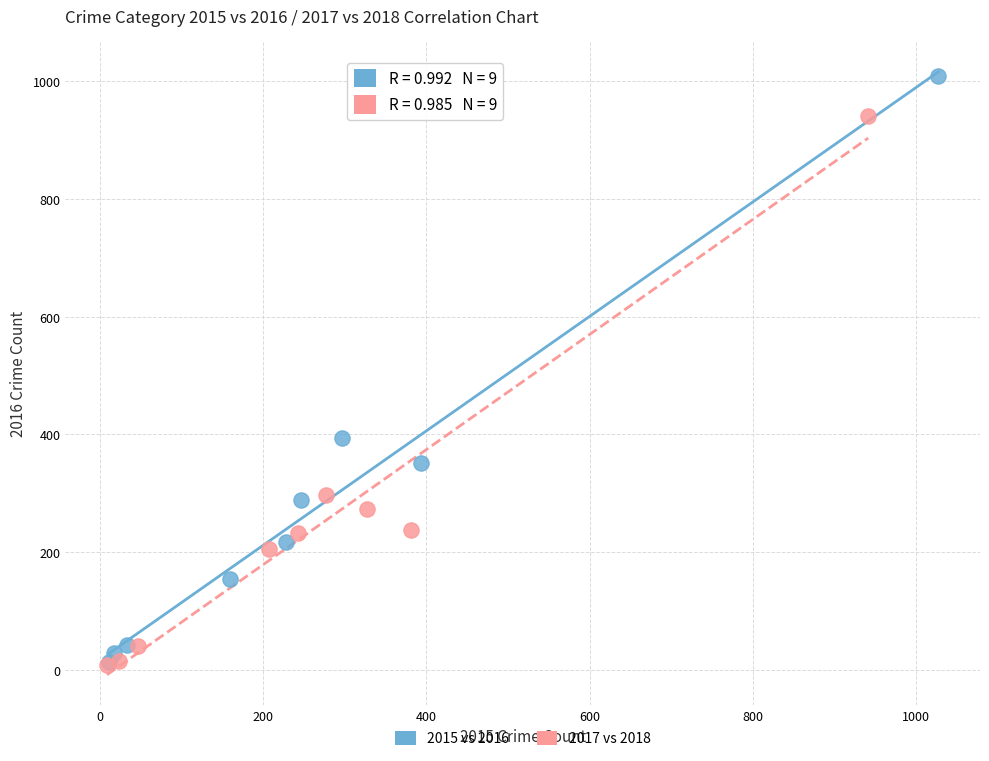

Which series contains the highest Y value?

2015 vs 2016